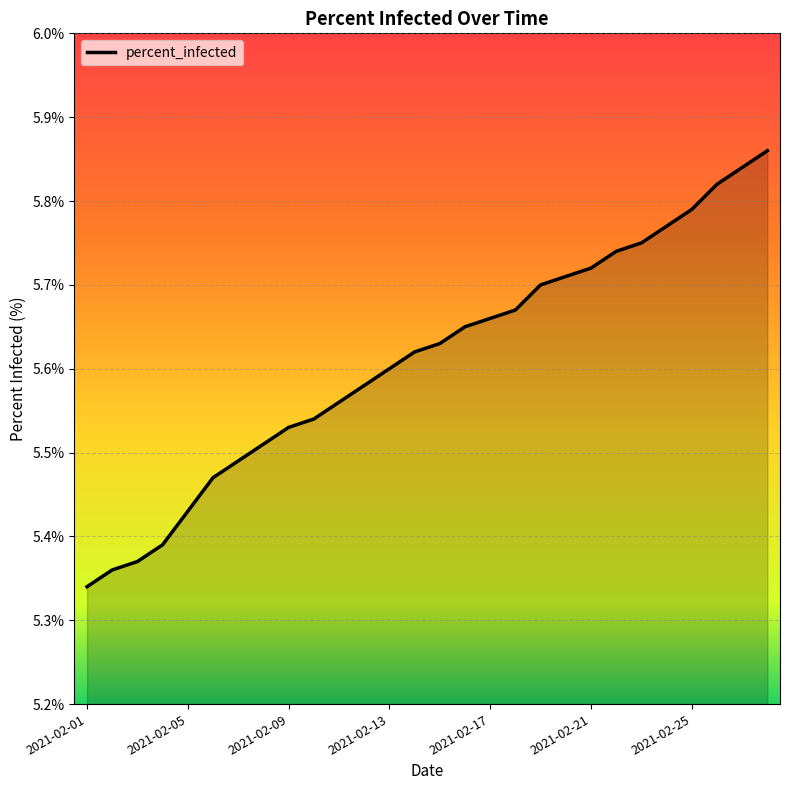

What is the difference between the maximum and minimum values?

0.5